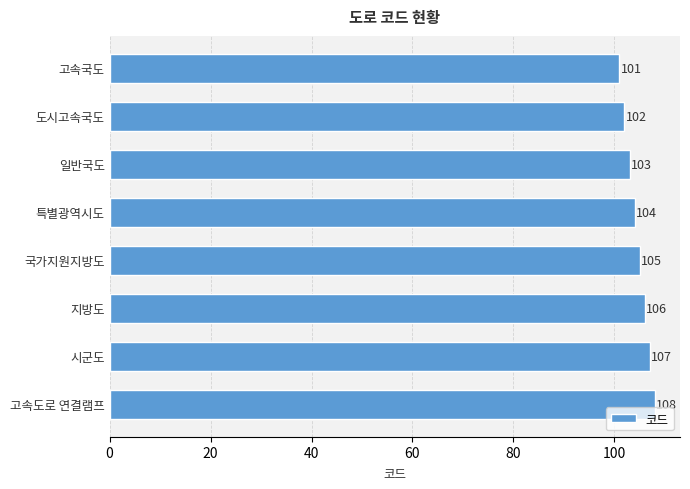

What is the label of the 5th bar from the top?

국가지원지방도